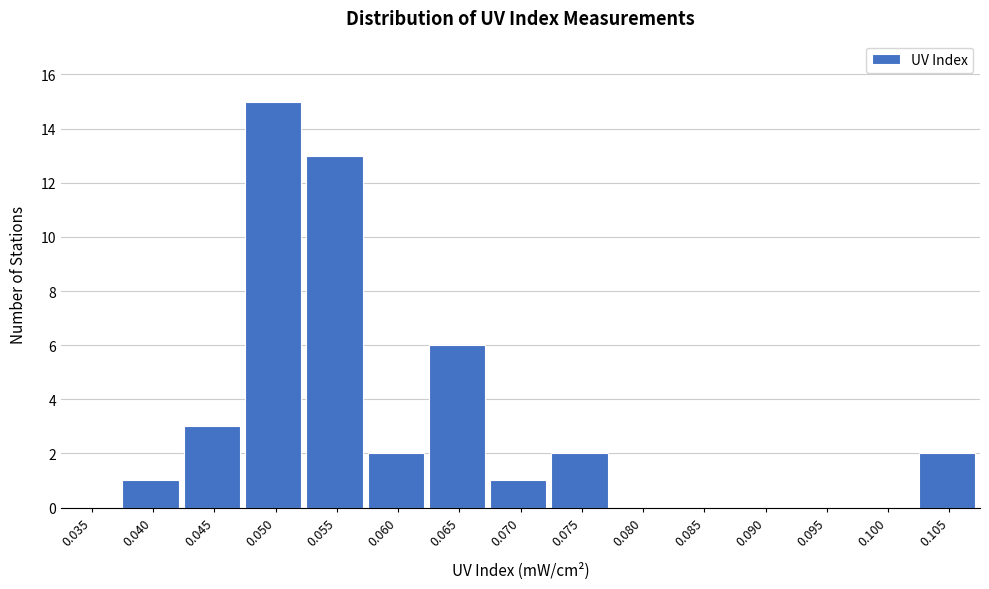

Reading right to left, extract all data points from this chart.

0.105=2	0.100=0	0.095=0	0.090=0	0.085=0	0.080=0	0.075=2	0.070=1	0.065=6	0.060=2	0.055=13	0.050=15	0.045=3	0.040=1	0.035=0